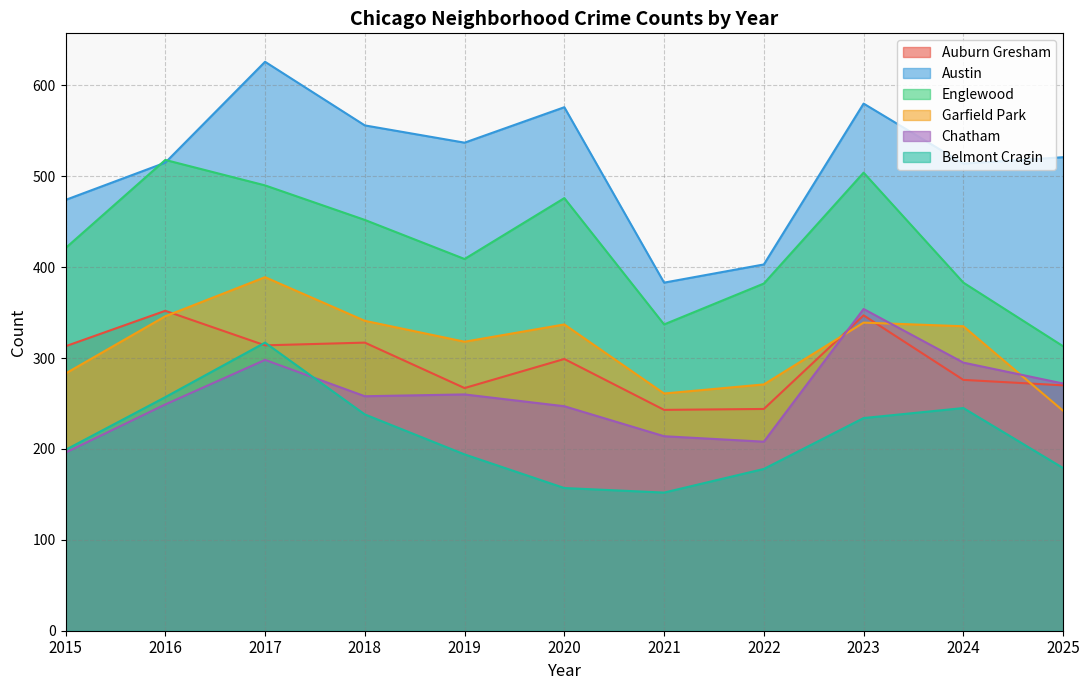

Which has a higher value, 2017 or 2016?

2016